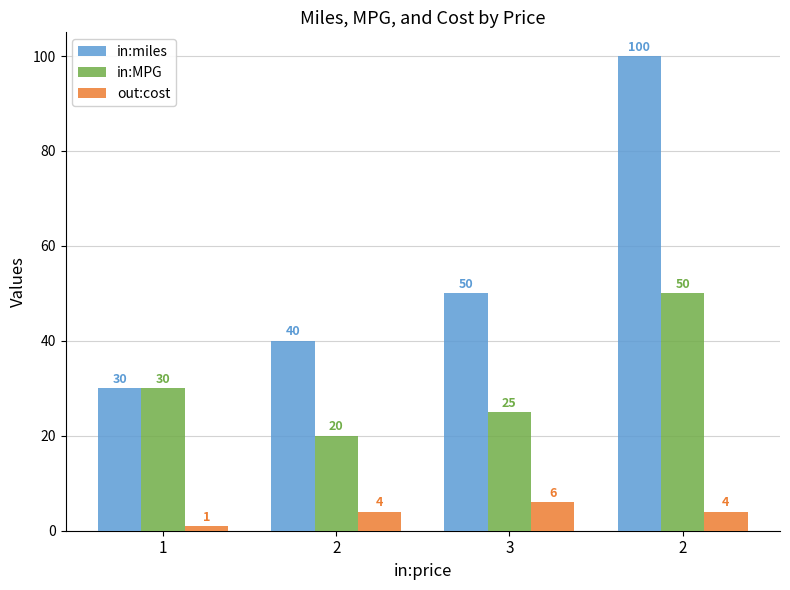

Does the chart contain stacked bars?

No